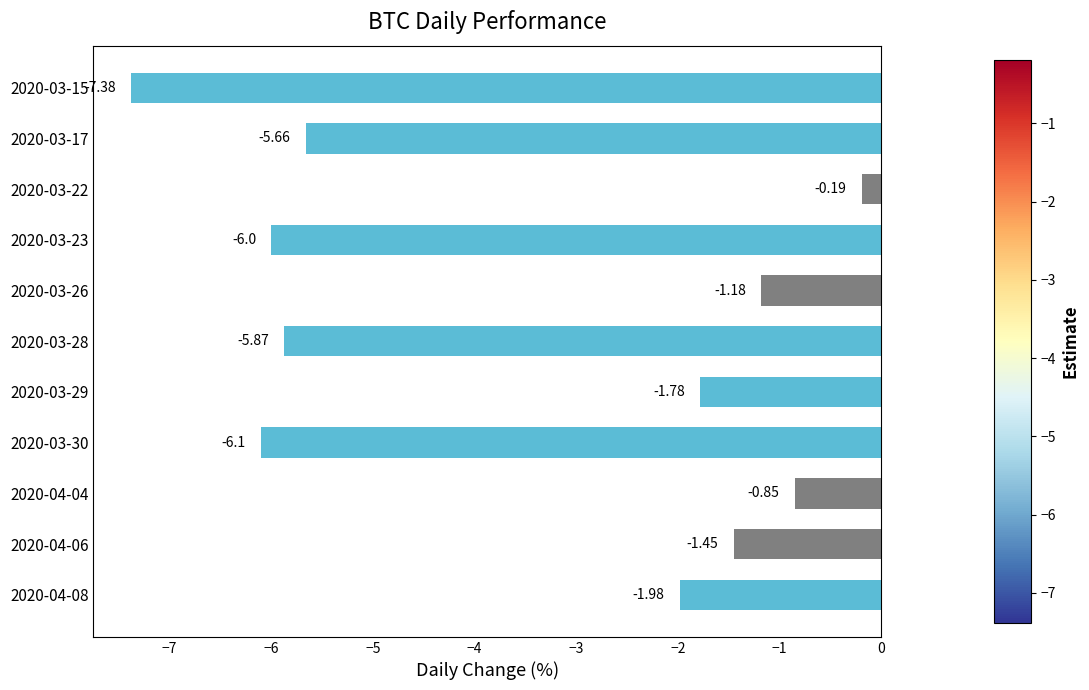

What is the sum of all values?

-38.4